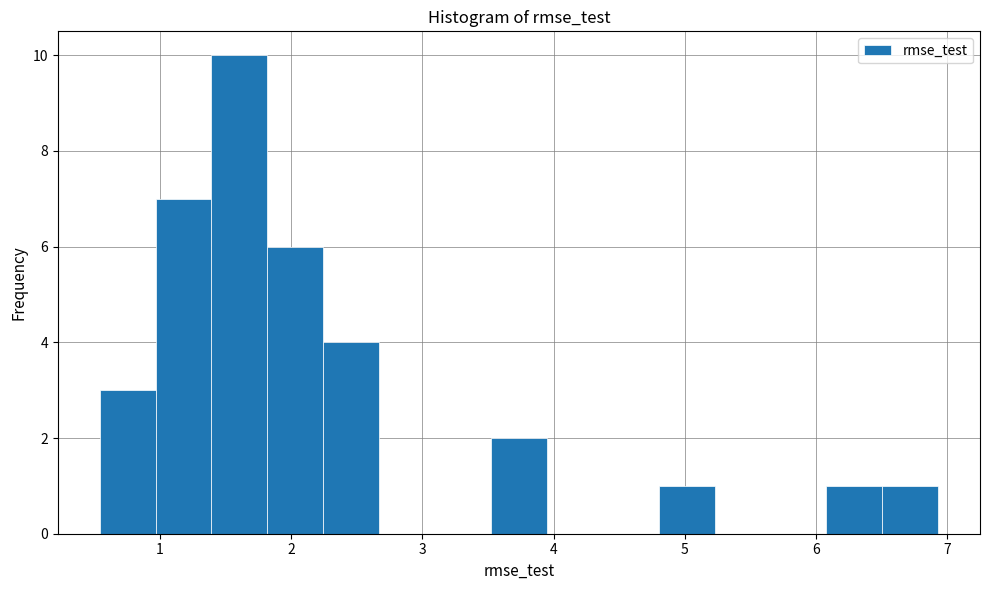

Over which range of the x-axis is the bar tallest?

1.4 to 1.8